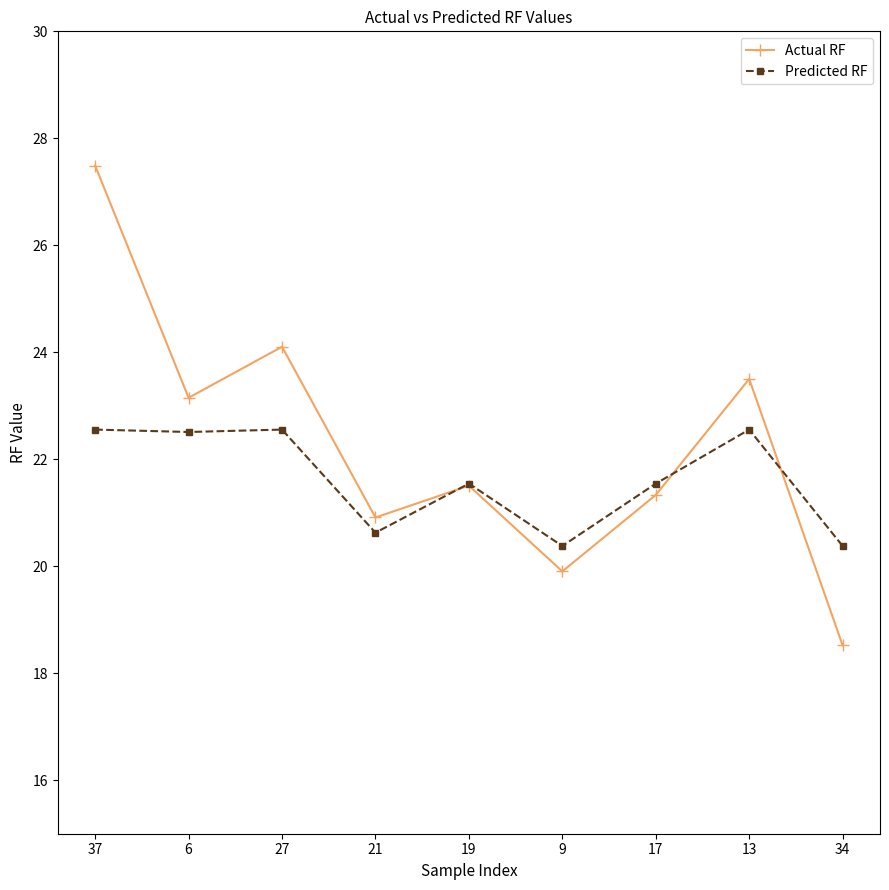

Is it true that Predicted RF equals 31.1 at 6?

False